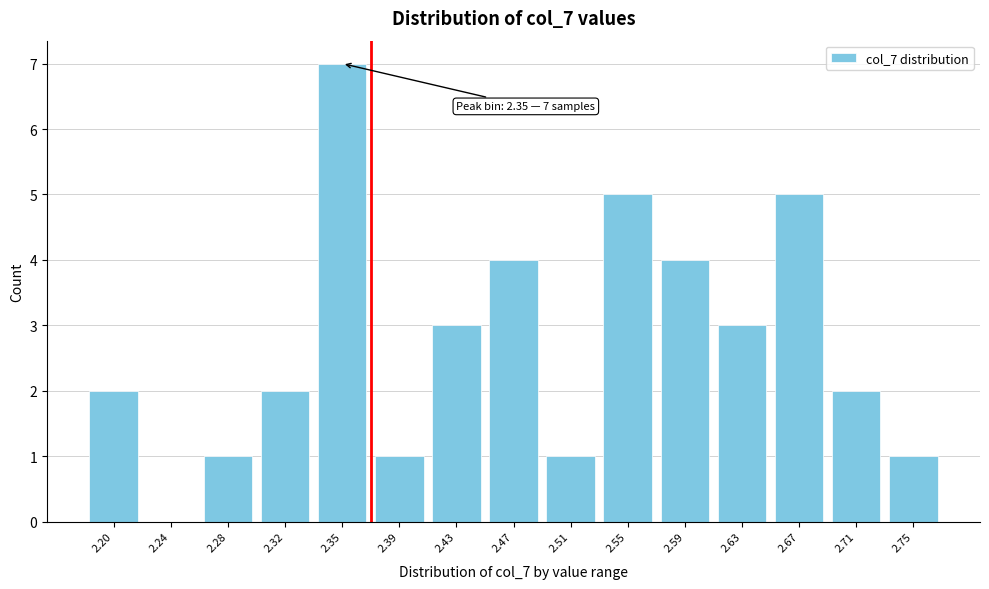

Reading left to right, transcribe all the data shown in this chart.

2.20=2	2.24=0	2.28=1	2.32=2	2.35=7	2.39=1	2.43=3	2.47=4	2.51=1	2.55=5	2.59=4	2.63=3	2.67=5	2.71=2	2.75=1